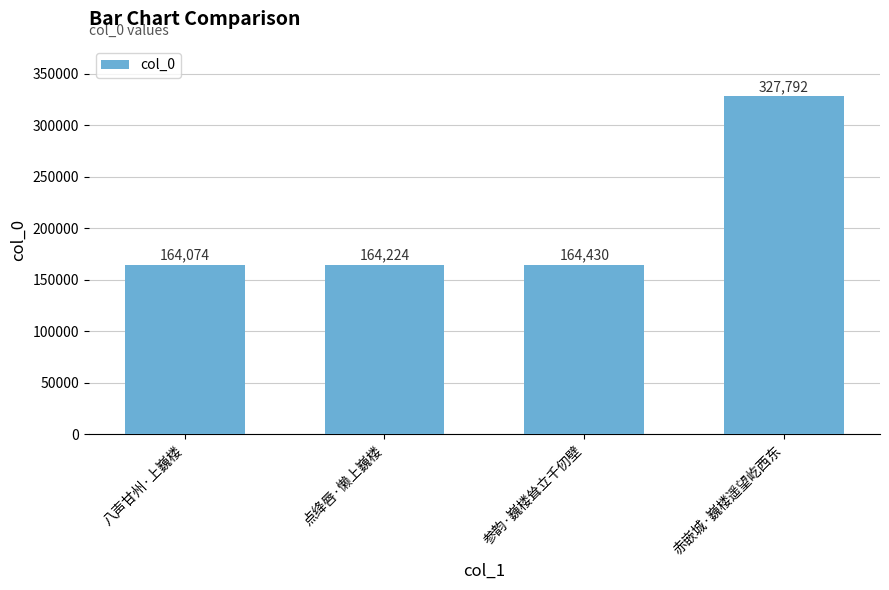

List the labels in order of value, smallest first.

八声甘州·上巍楼, 点绛唇·懒上巍楼, 参韵·巍楼耸立千仞壁, 赤嵌城·巍楼遥望屹西东